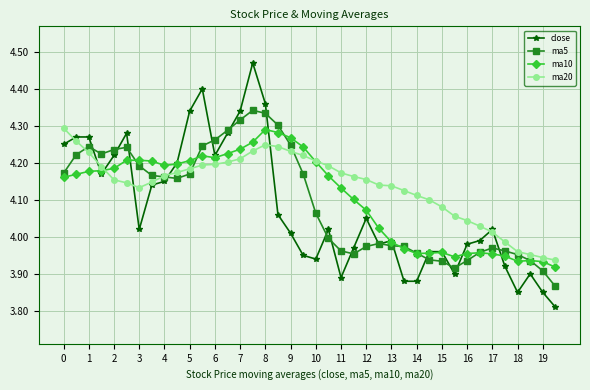

Is this an area chart (filled region under the line)?

No